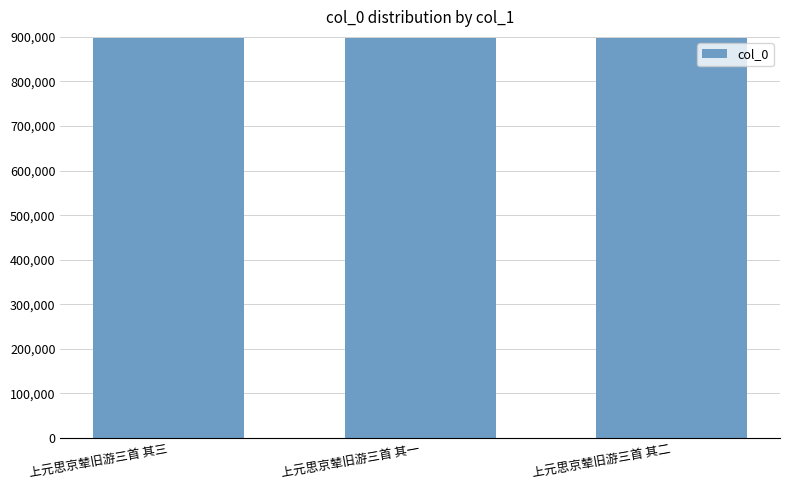

Are the bars grouped side by side (vs. stacked)?

No